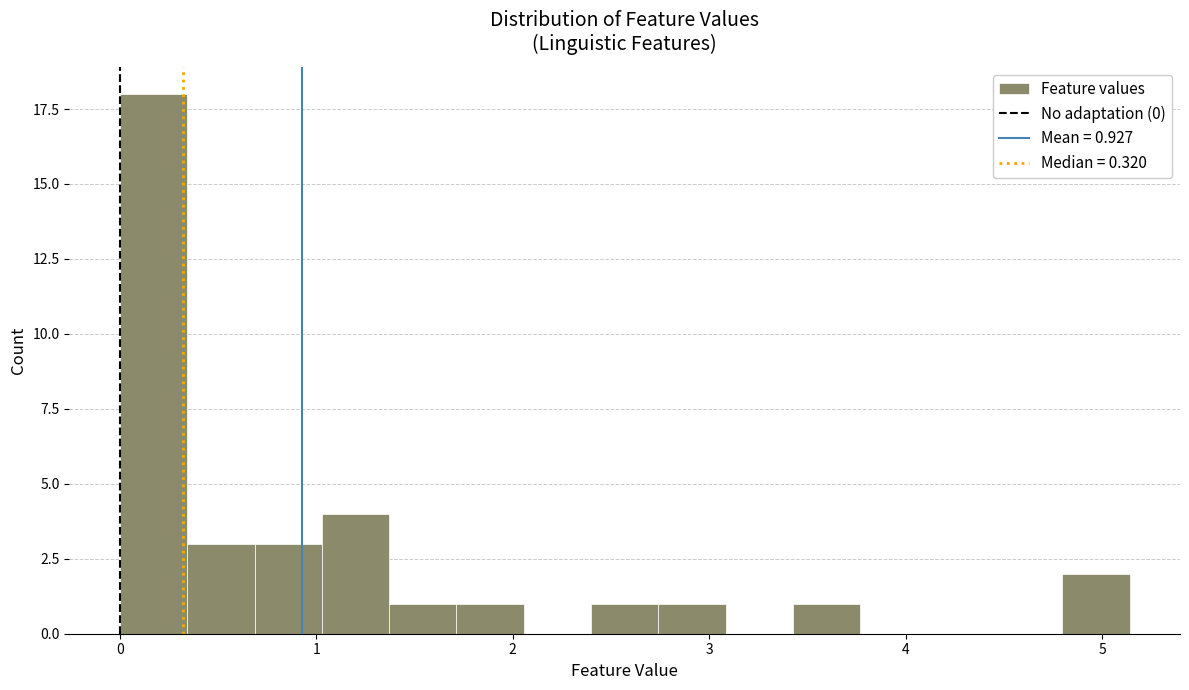

Around what value on the x-axis is the tallest bar? Give the approximate position of its centre, as read against the axis.

0.2